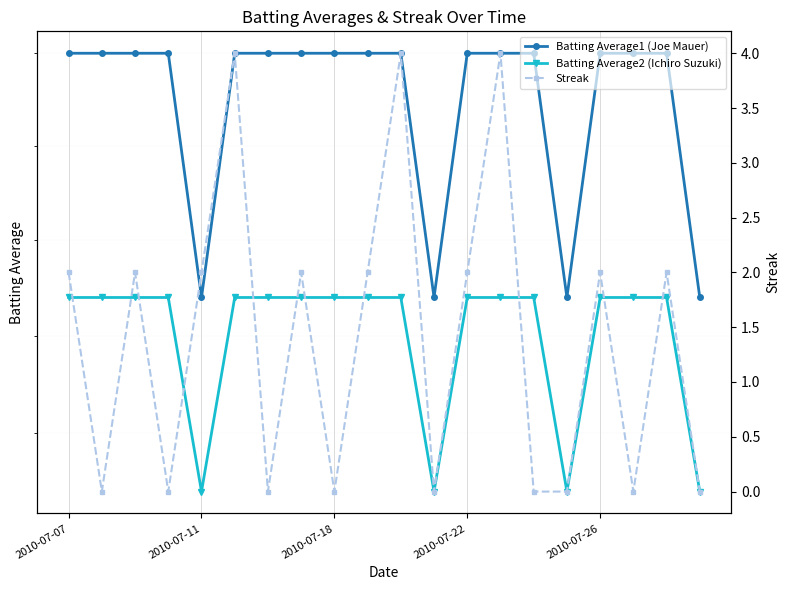

Which series has the largest range (max minus min)?

Streak